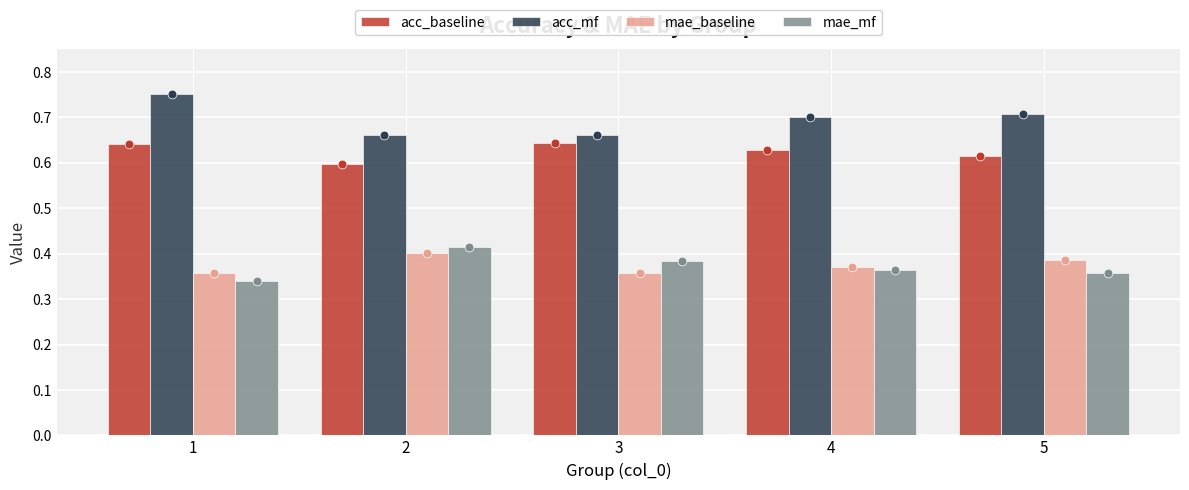

Which series reaches the maximum Y coordinate?

acc_mf